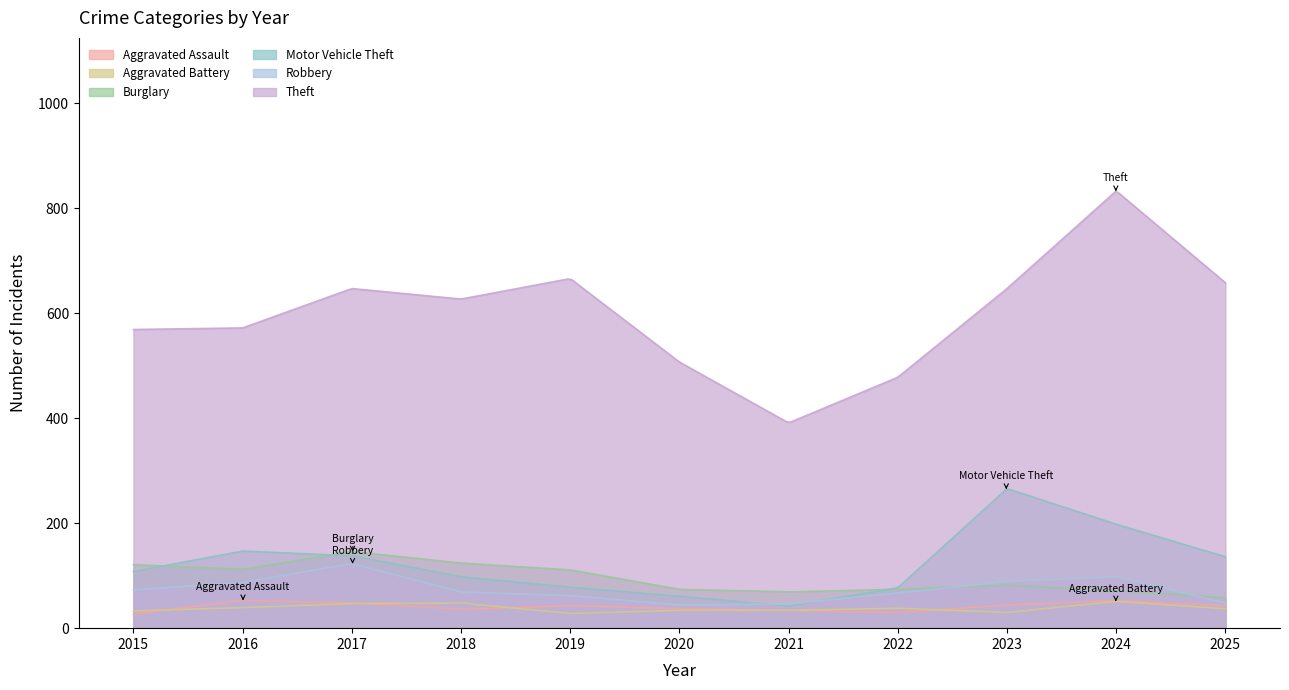

Where is Motor Vehicle Theft nearest to the value 154?

2016